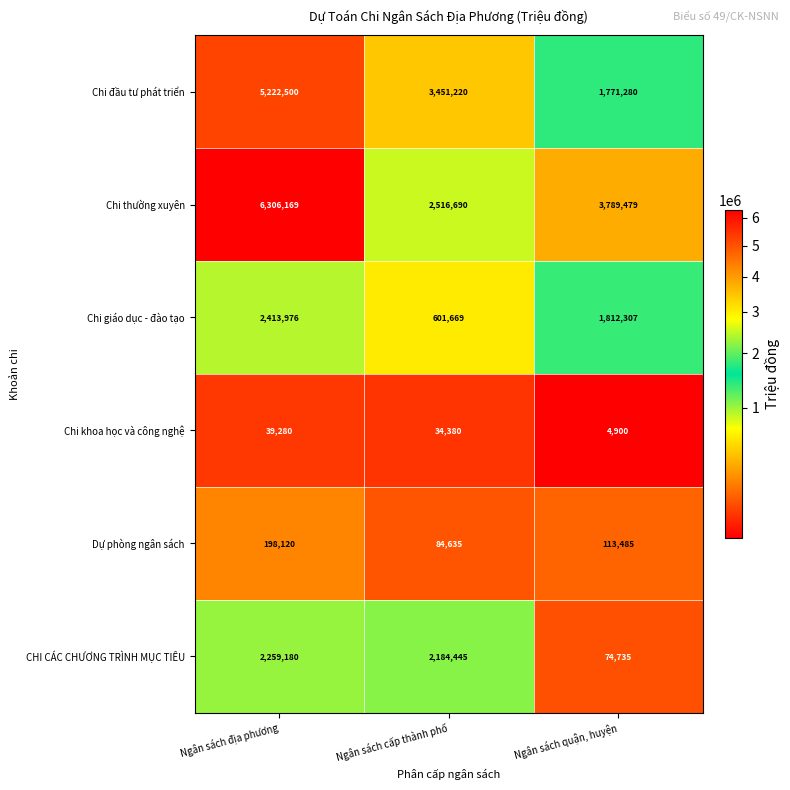

The CHI CÁC CHƯƠNG TRÌNH MỤC TIÊU series shows 74735 at Ngân sách quận, huyện. True or false?

True